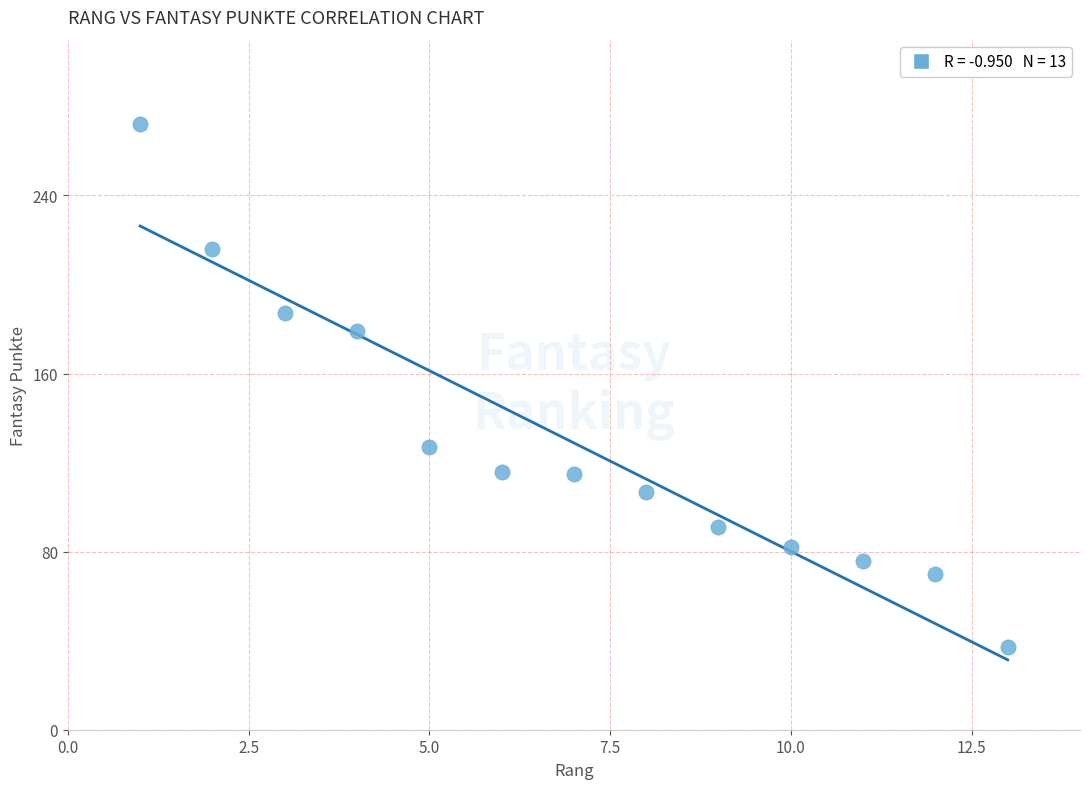

What is the range of Y values (max minus min)?

235